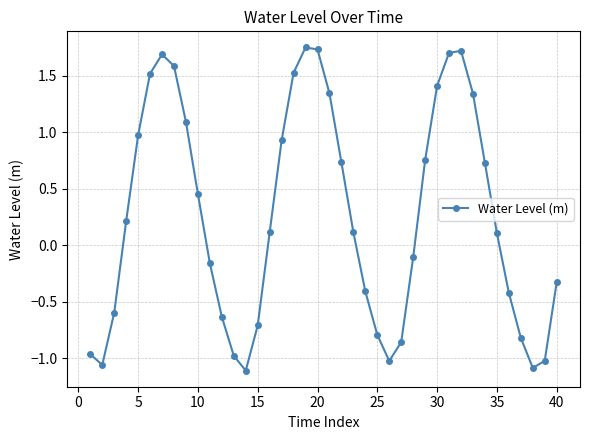

What is the average value?

0.3